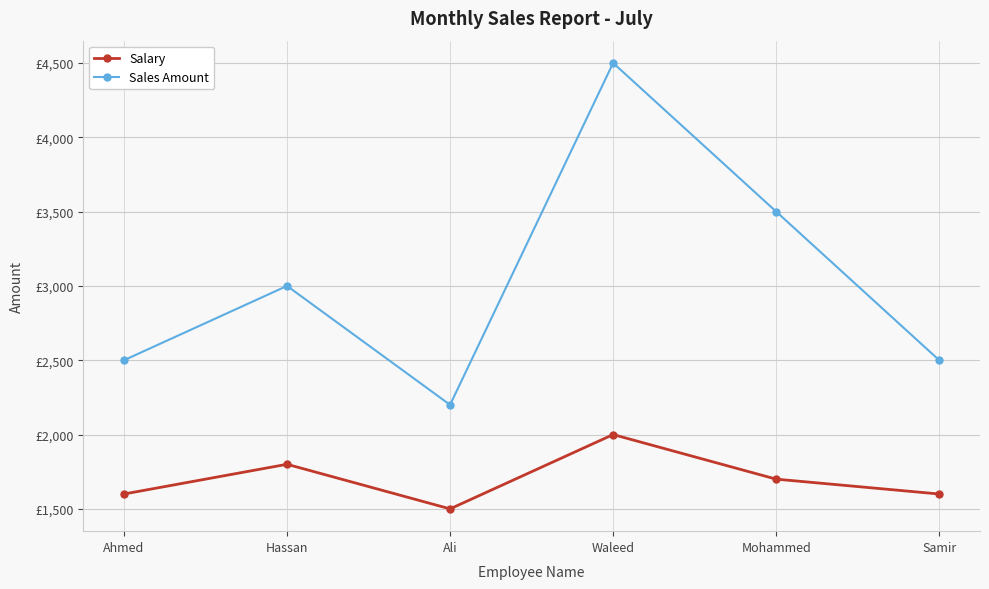

At which label does Salary first exceed 1700?

Hassan